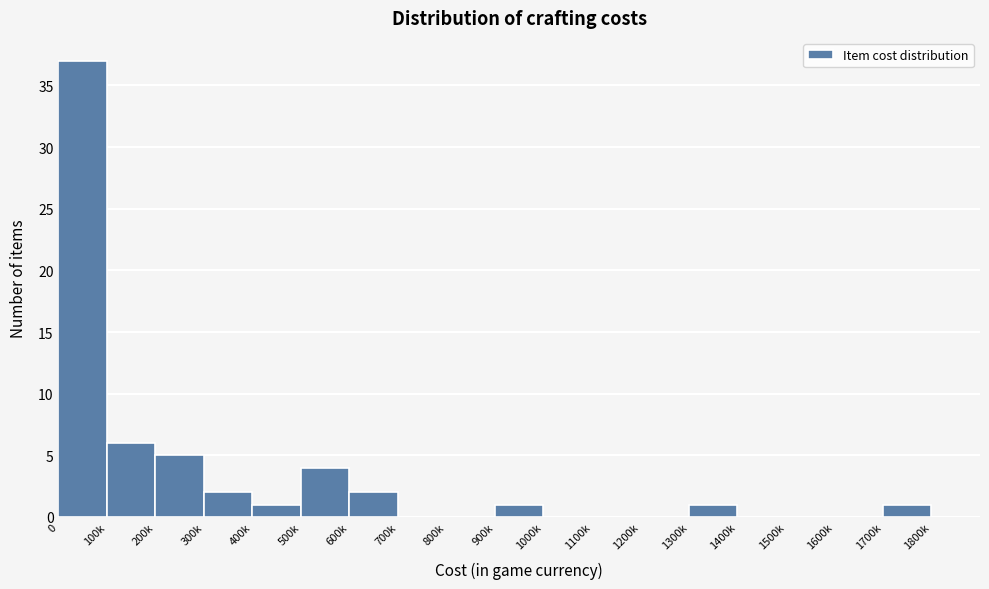

Reading right to left, transcribe all the data shown in this chart.

1800k=0	1700k=1	1600k=0	1500k=0	1400k=0	1300k=1	1200k=0	1100k=0	1000k=0	900k=1	800k=0	700k=0	600k=2	500k=4	400k=1	300k=2	200k=5	100k=6	0=37